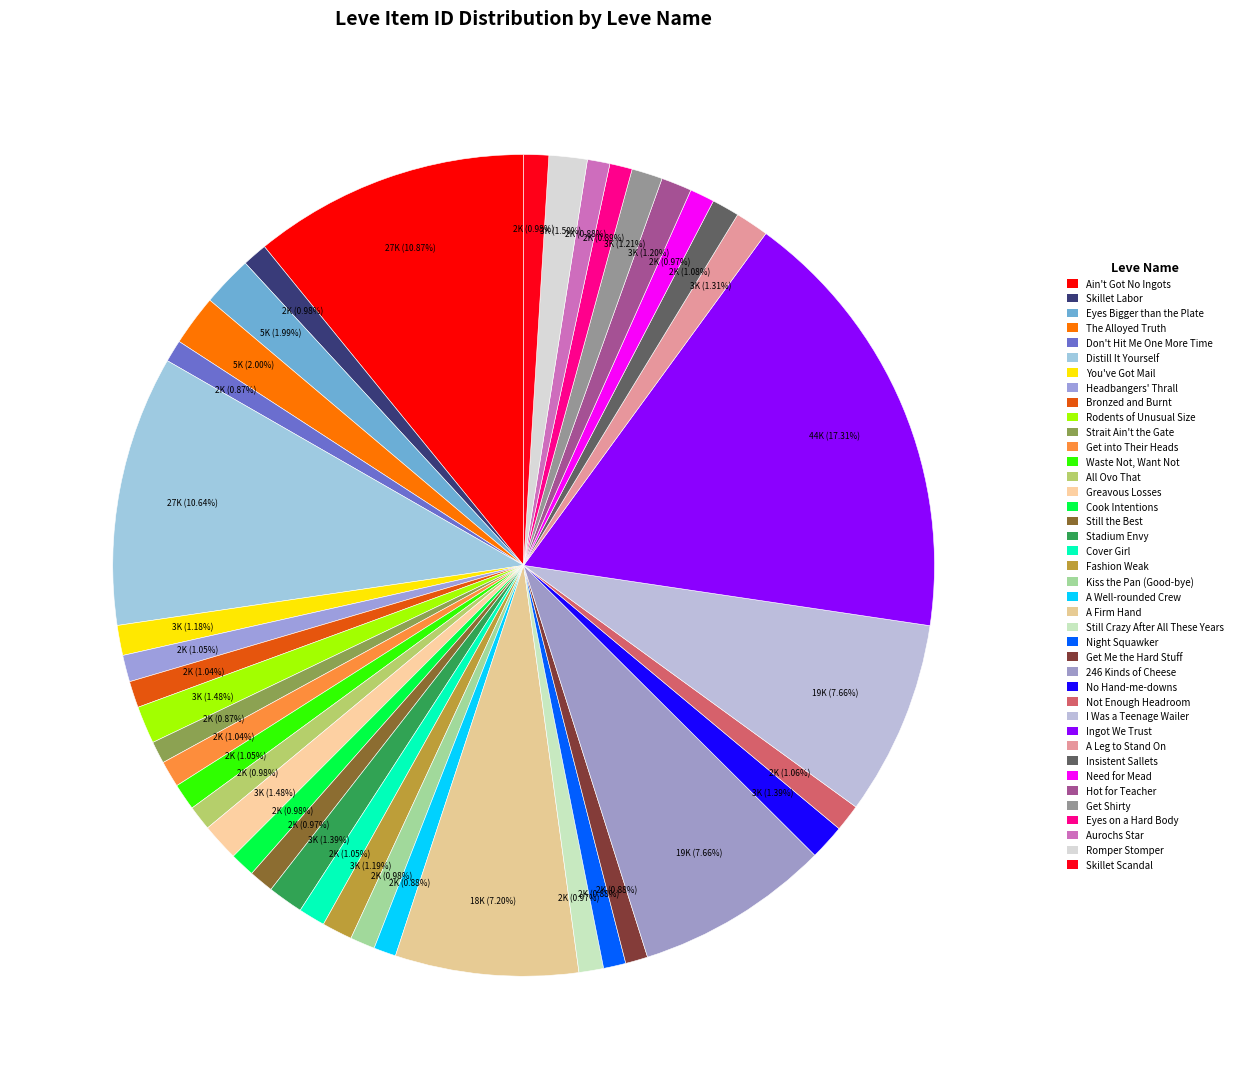

How many segments does this pie chart have?

40